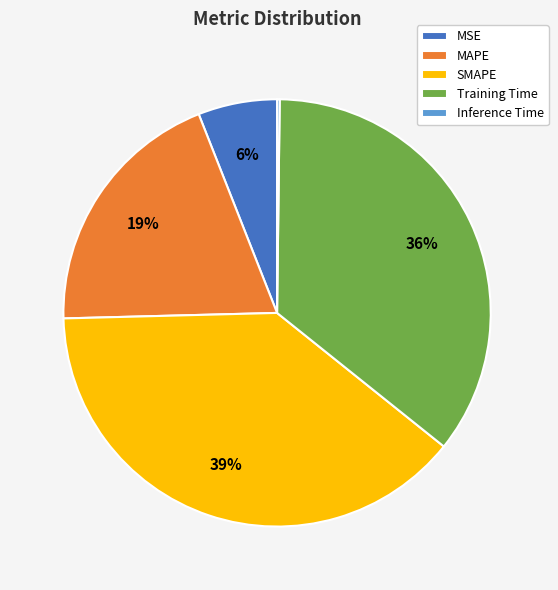

Is it true that SMAPE is 39% of the pie?

True